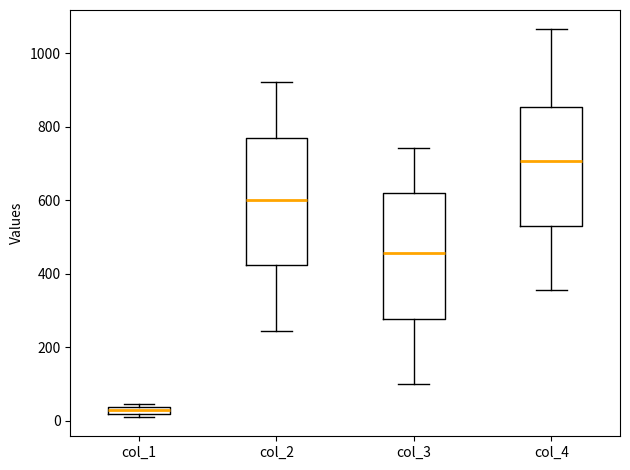

Which box has the lowest median line?

col_1